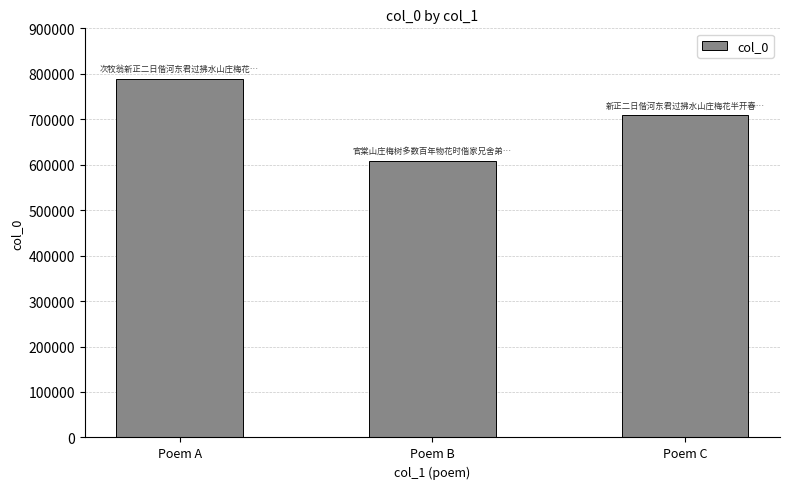

The value at Poem B is 144987. True or false?

False